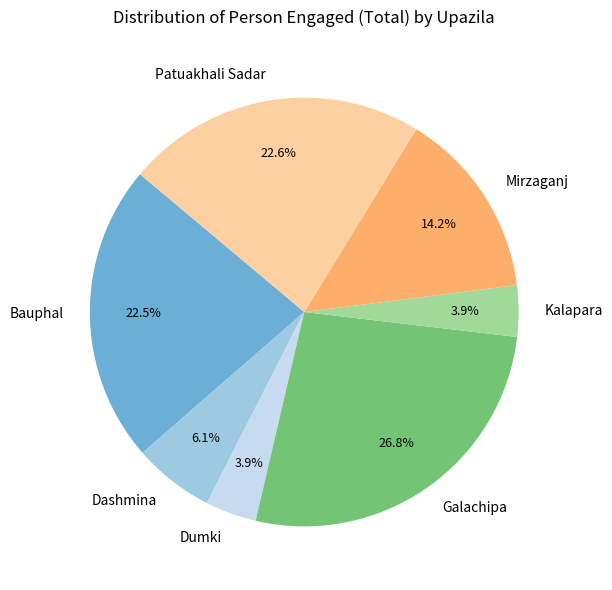

Is the sum of Kalapara and Dashmina greater than half?

No